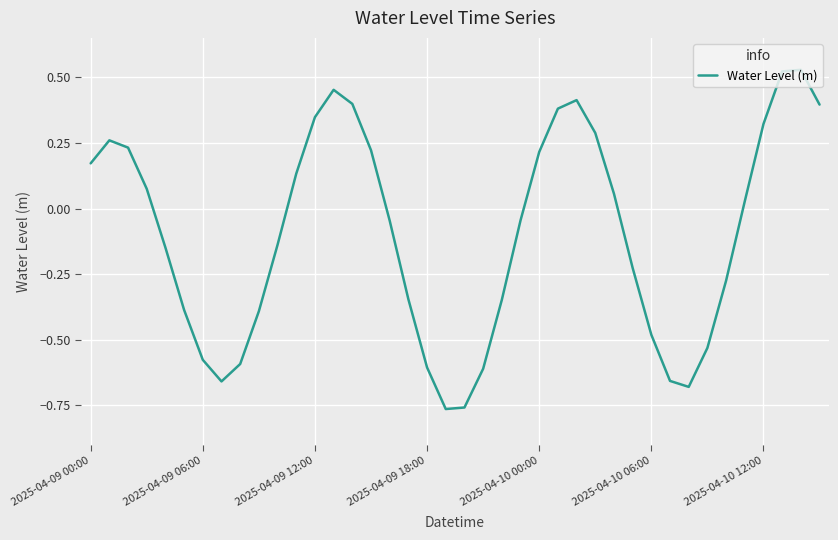

What is the difference between the maximum and minimum values?

1.3